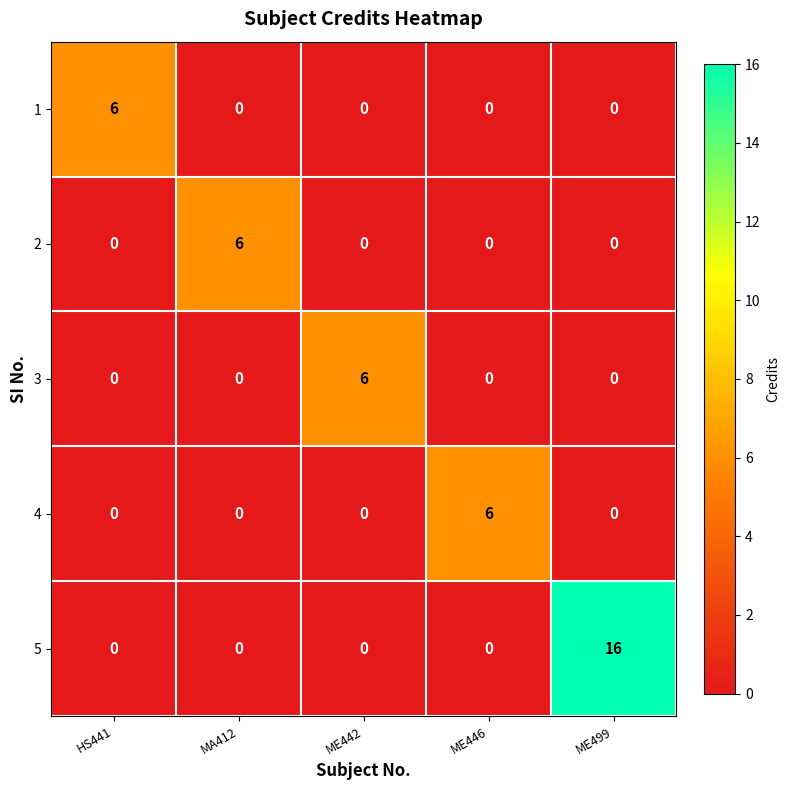

Which series has the largest total across all categories?

5